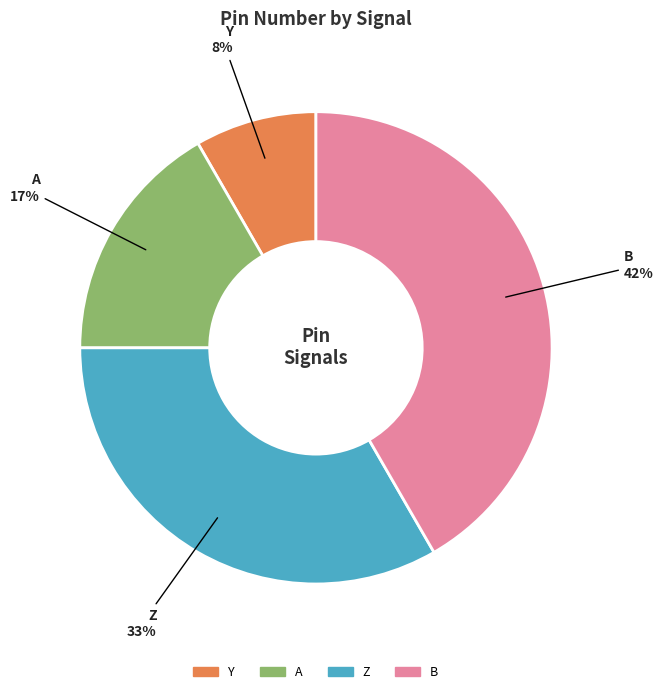

Does A represent more than half of the total?

No